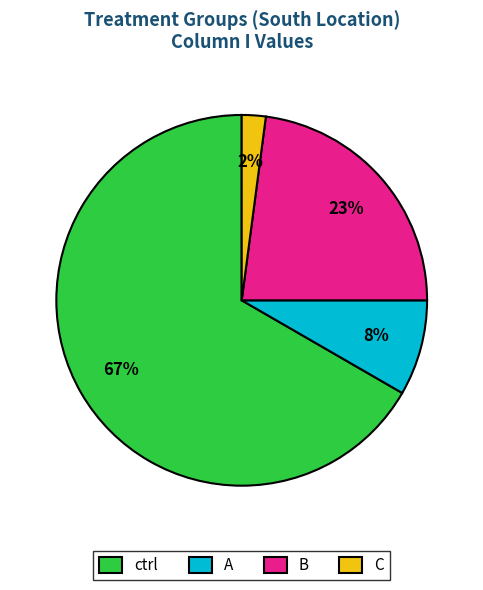

Which slice is the smallest?

C